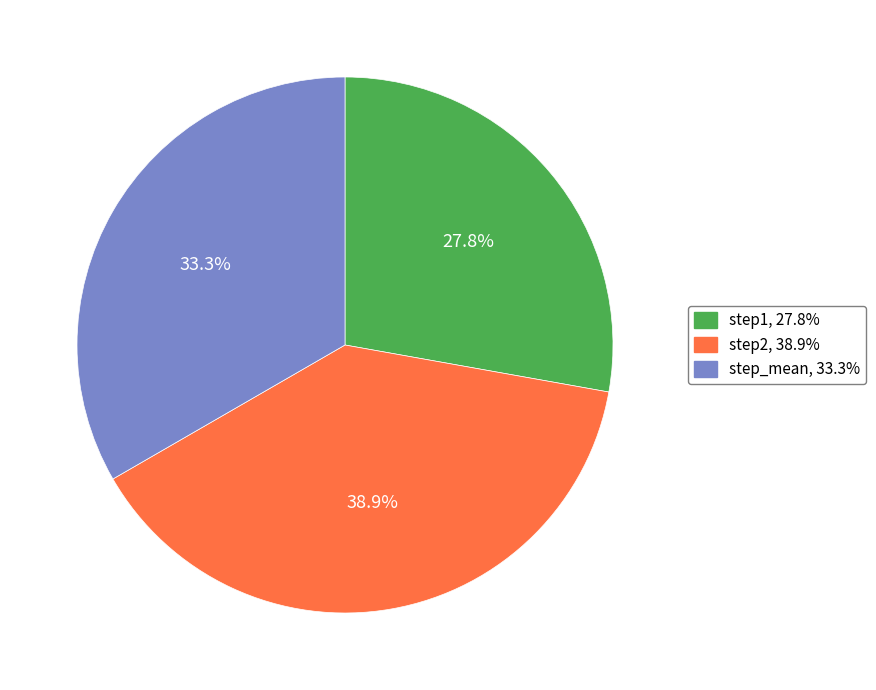

What is the smallest slice in the pie chart?

step1